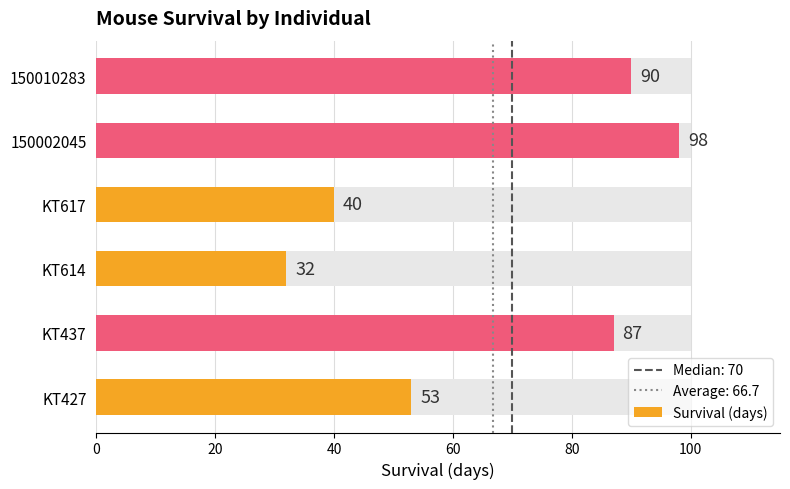

How many bars are there in total?

6